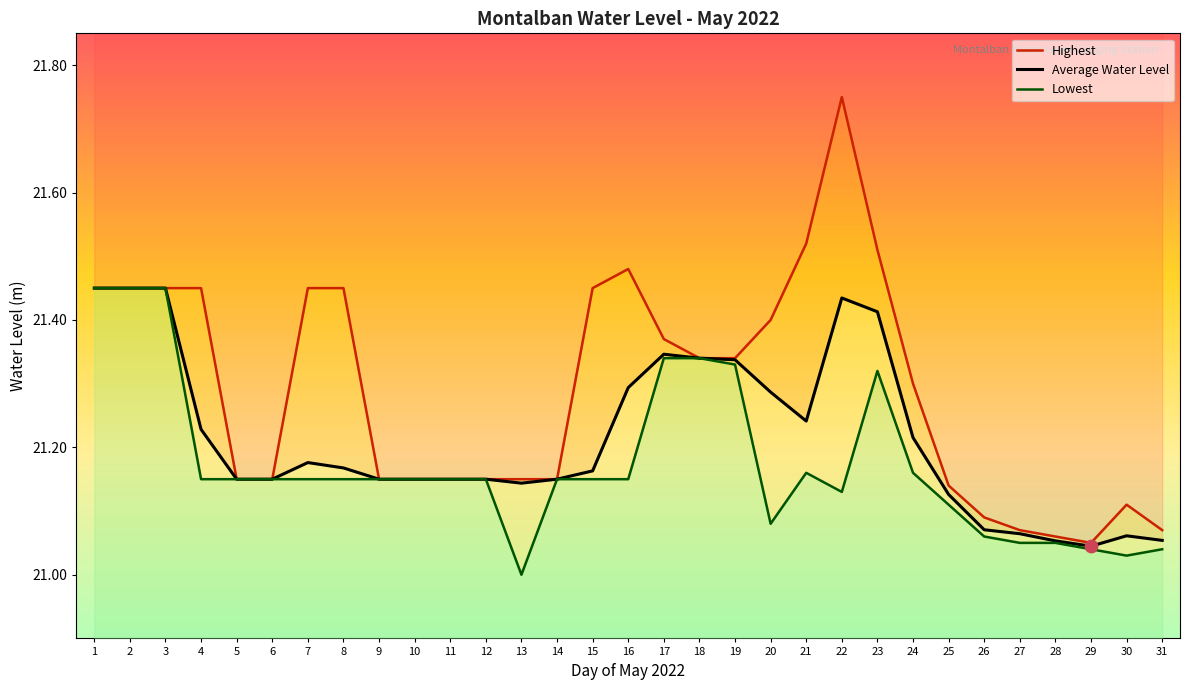

What is the total value across all series at 16?

63.9